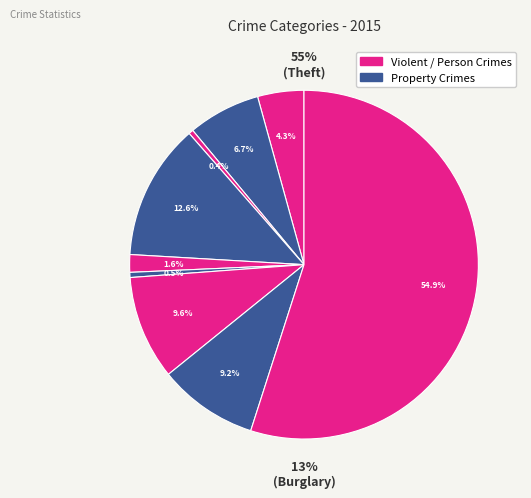

Does any single category account for the majority?

Yes